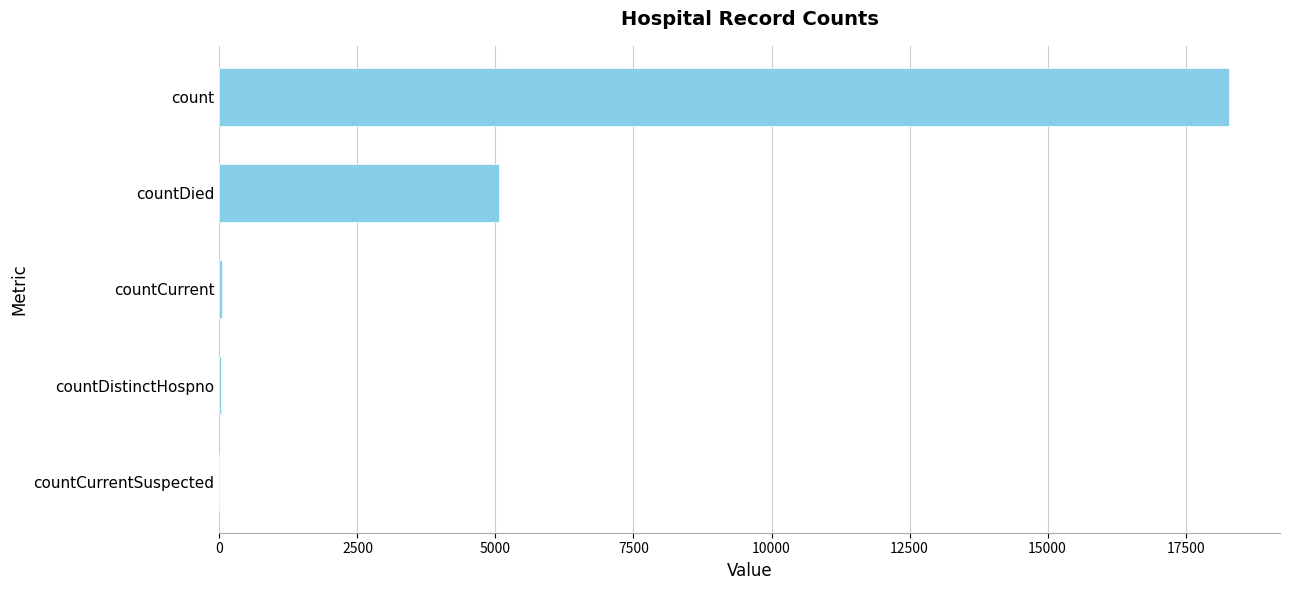

Between countDistinctHospno and count, which is larger?

count